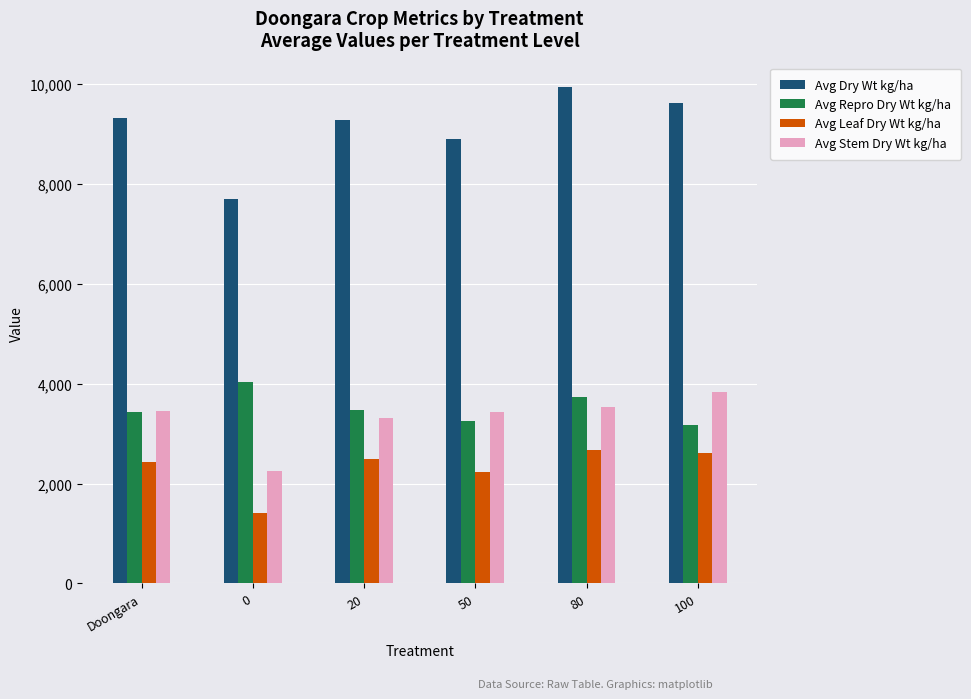

What is the greatest value displayed?

9935.0